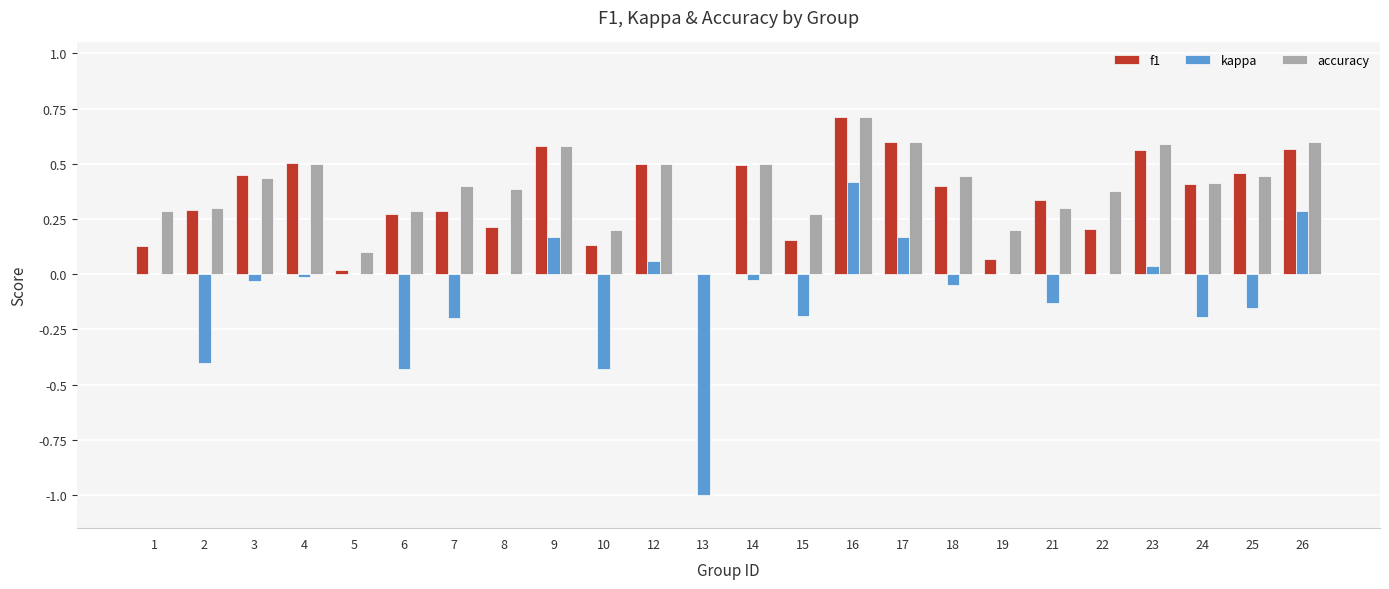

What is the maximum value shown in the chart?

0.7